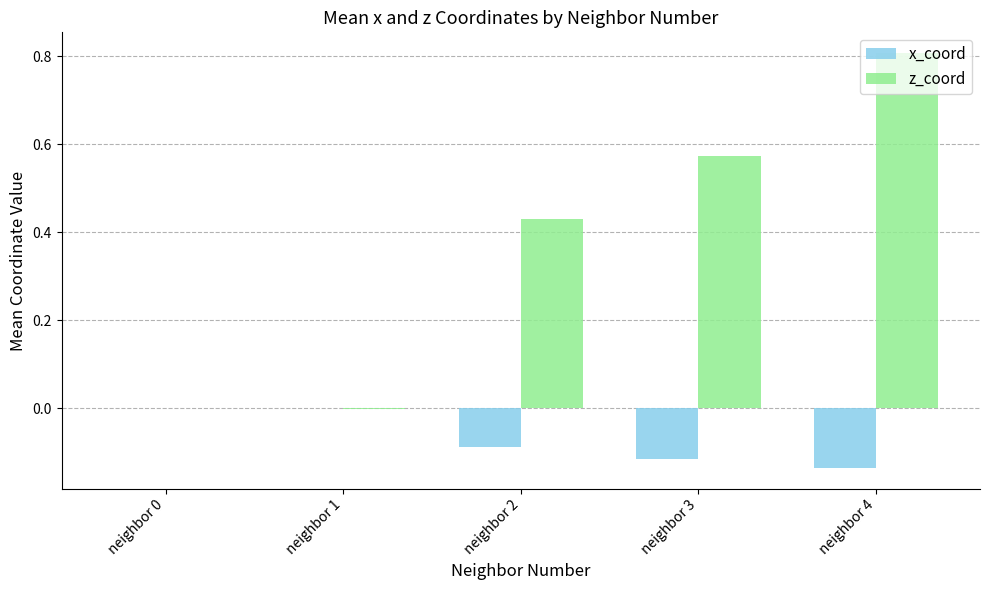

Is it true that x_coord equals 0.1 at neighbor 0?

False